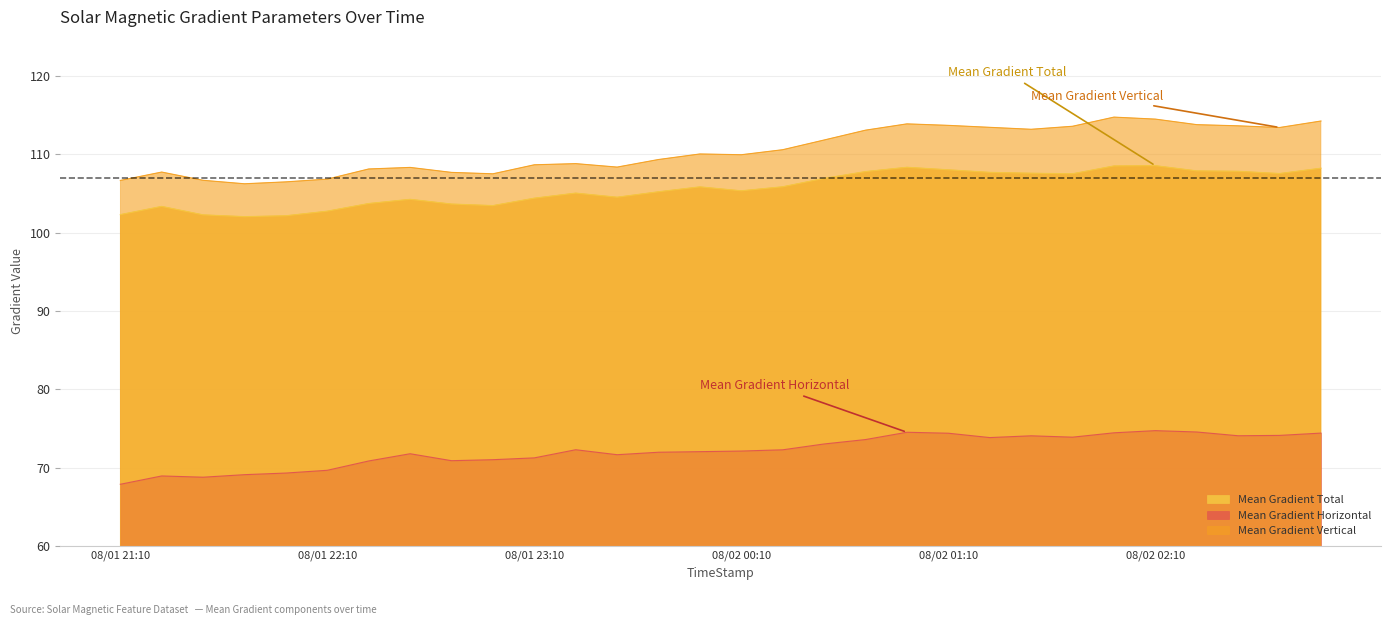

How many interior local peaks does the Mean Gradient Horizontal series have?

6